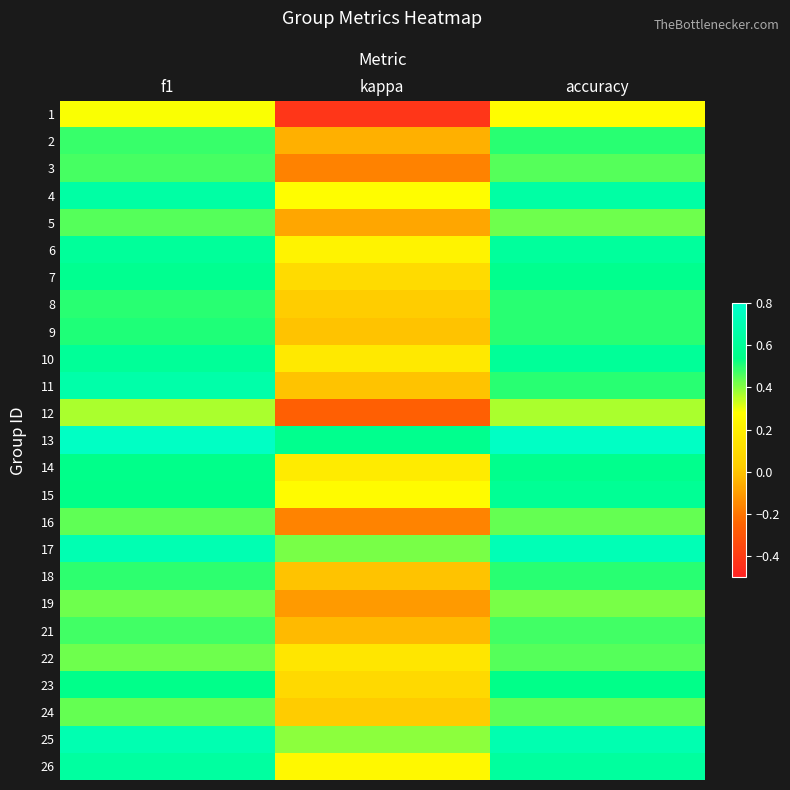

Which series has the largest range (max minus min)?

1